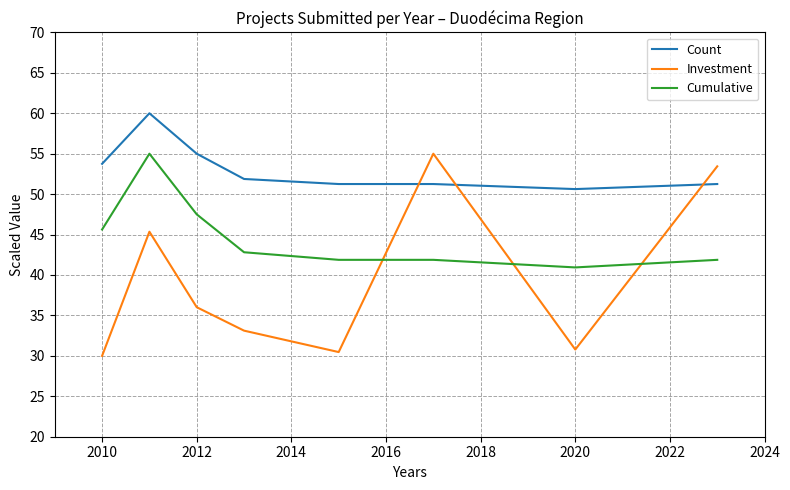

What is the smallest value displayed?

30.0